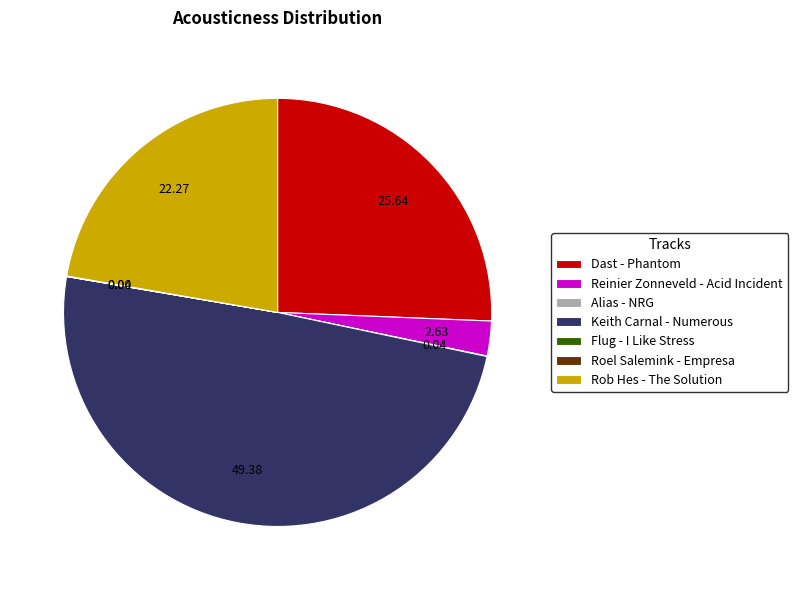

True or false: Reinier Zonneveld - Acid Incident accounts for 15% of the total.

False